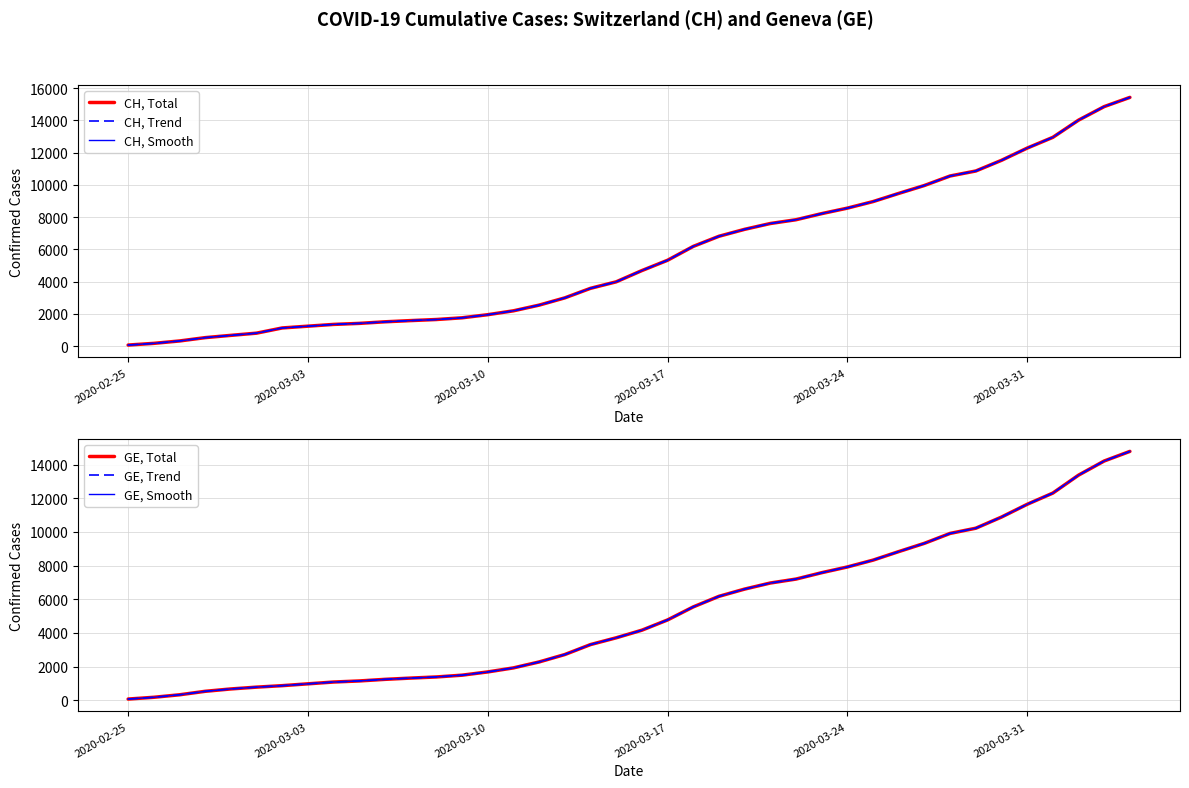

The GE, Trend series shows 1684 at 2020-03-10. True or false?

True